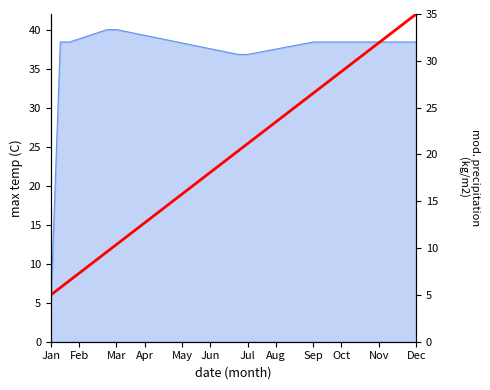

How many lines are shown in the chart?

1